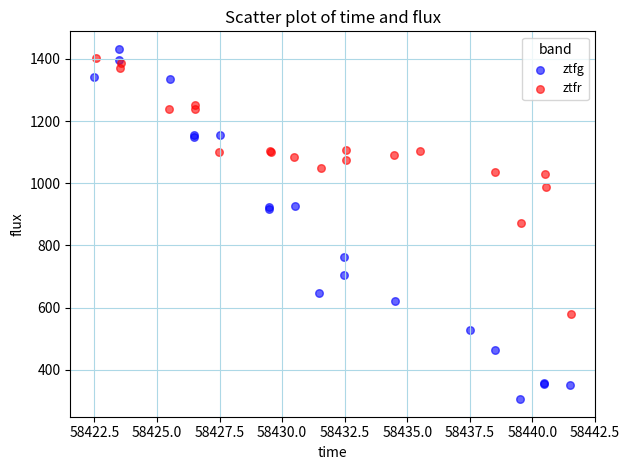

Which series has the largest Y range (max minus min)?

ztfg